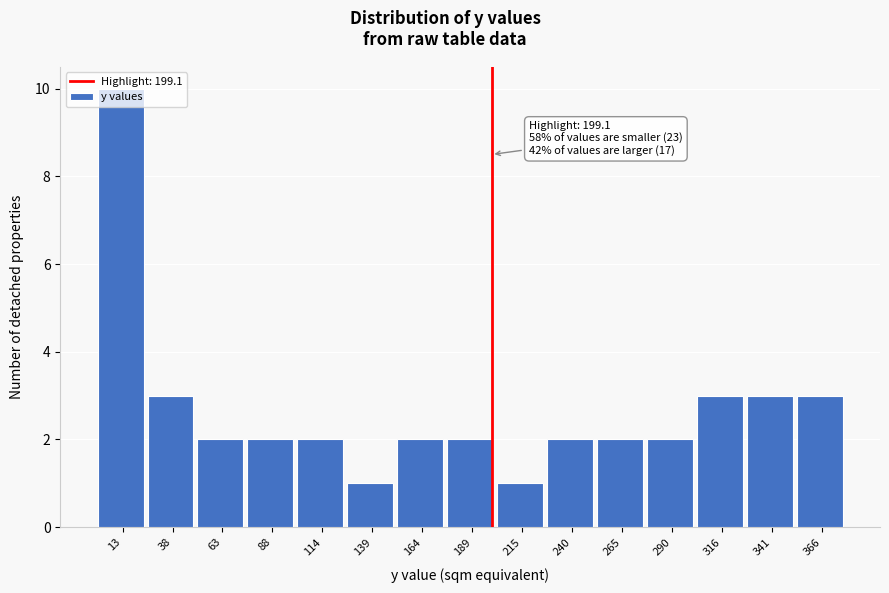

Which range on the x-axis has the tallest bar?

0 to 25